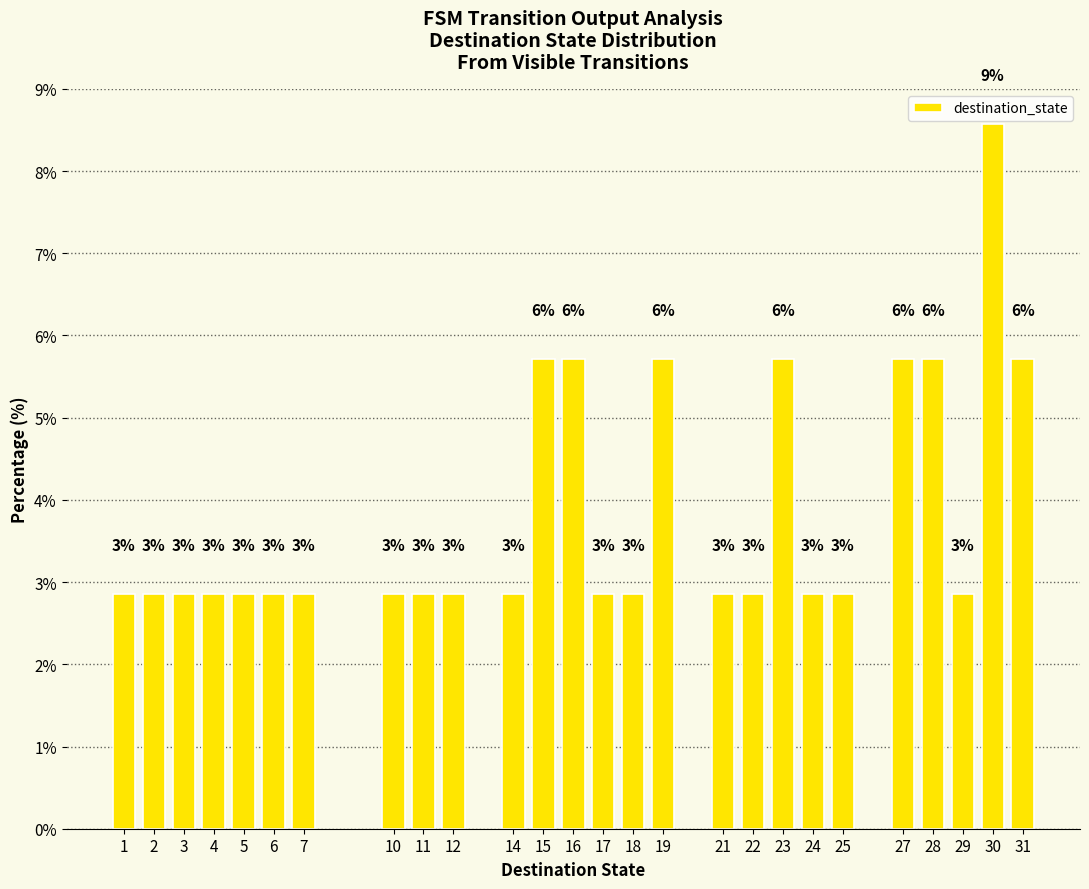

Does the chart contain any negative values?

No